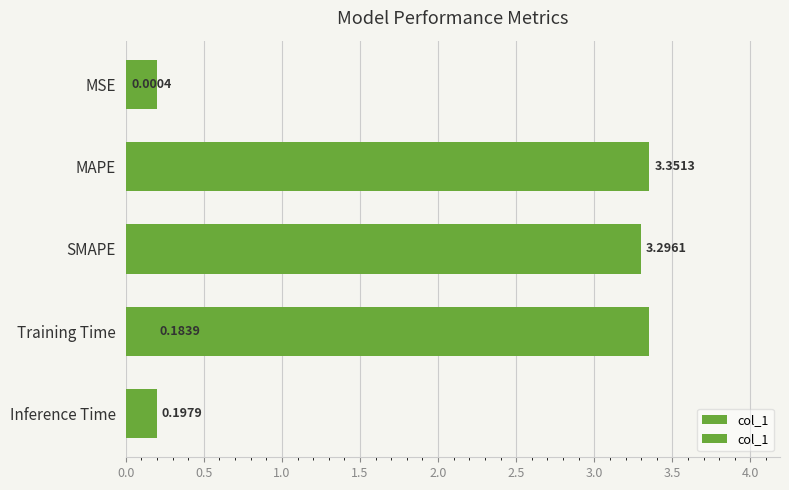

The chart shows a value of 3.3 at SMAPE. True or false?

True